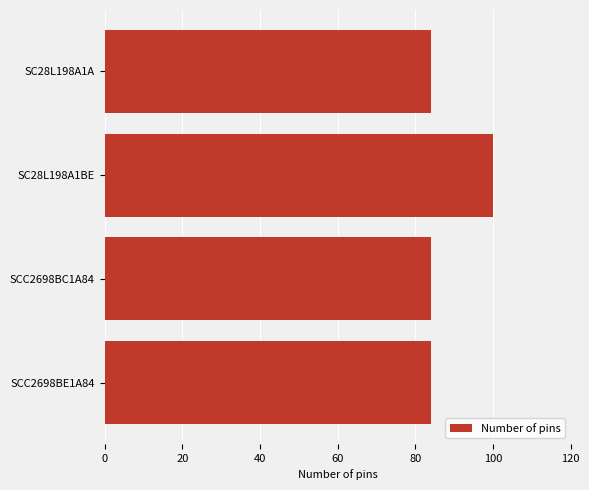

Is it true that the value at SCC2698BE1A84 is 84?

True